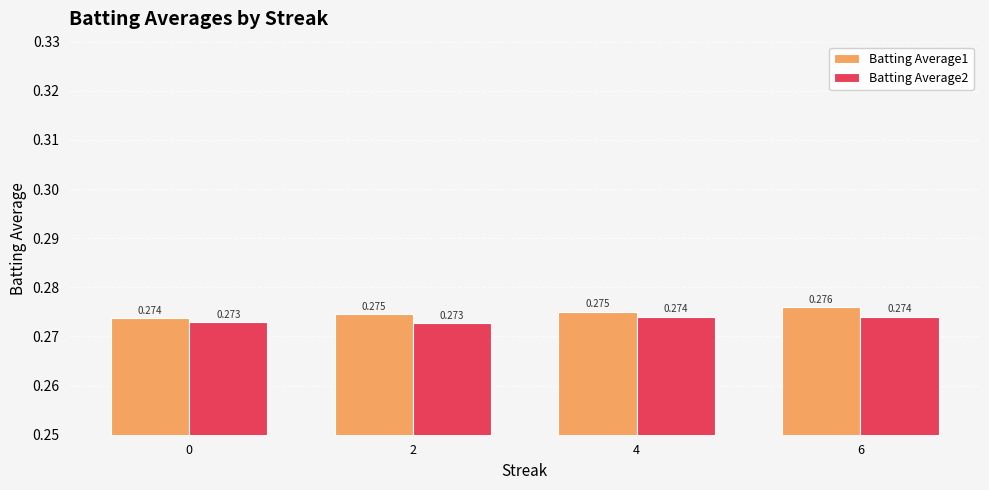

Is the value of Batting Average1 at 6 greater than the value of Batting Average2 at 6?

Yes